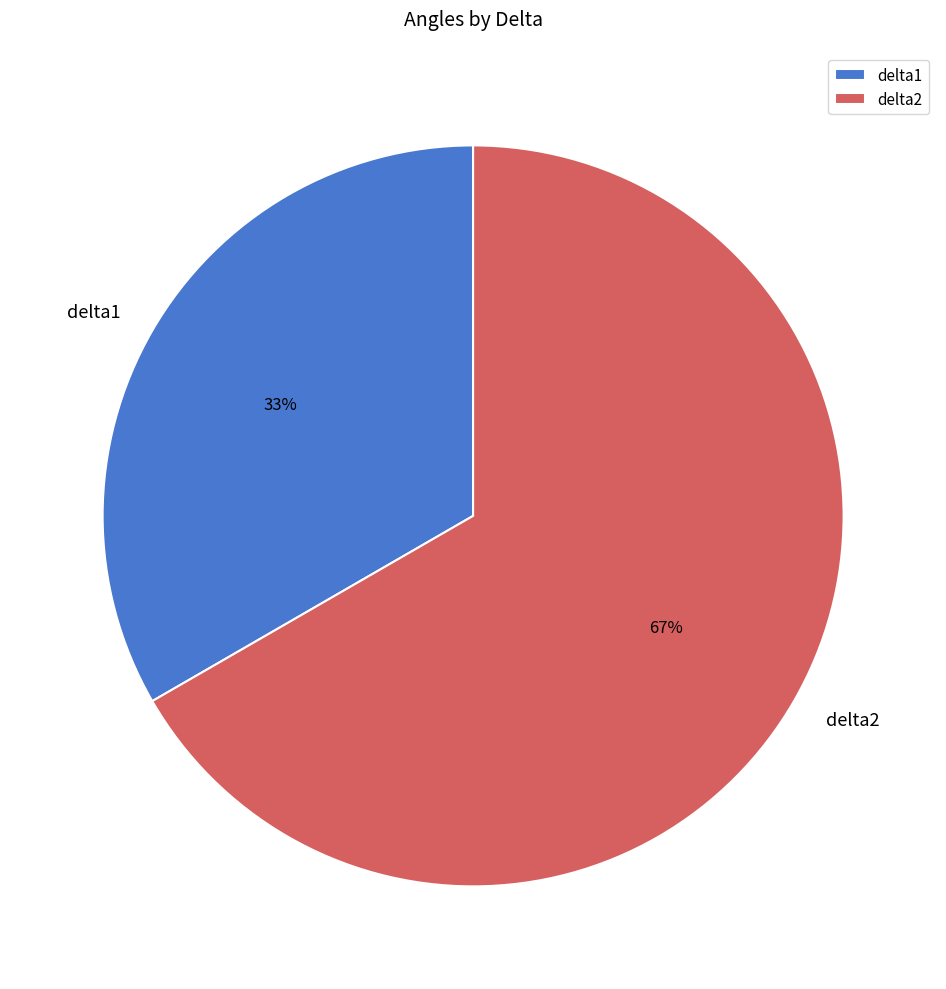

Rank the categories by value from highest to lowest.

delta2, delta1